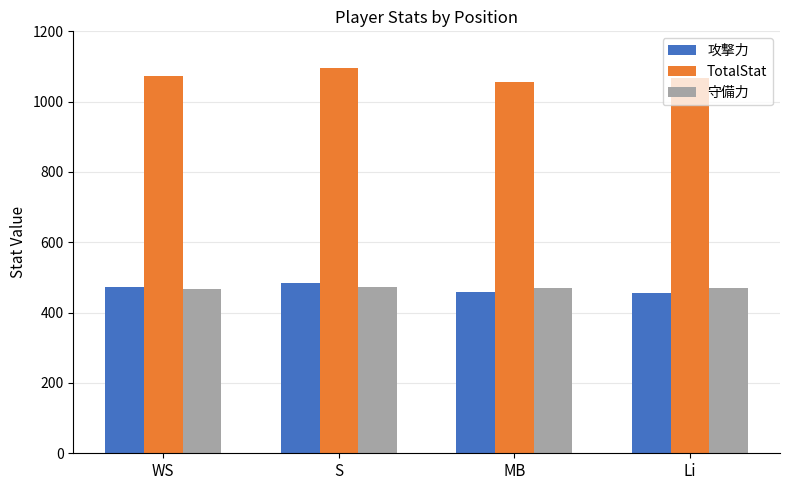

At which label does 攻撃力 reach its peak?

S